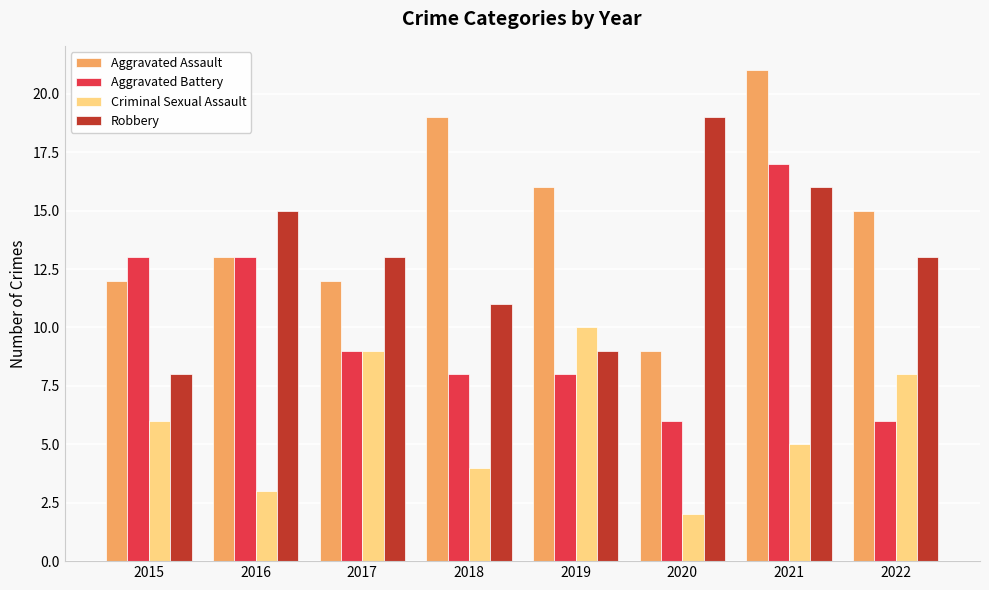

Read the Aggravated Assault value at 2020.

9